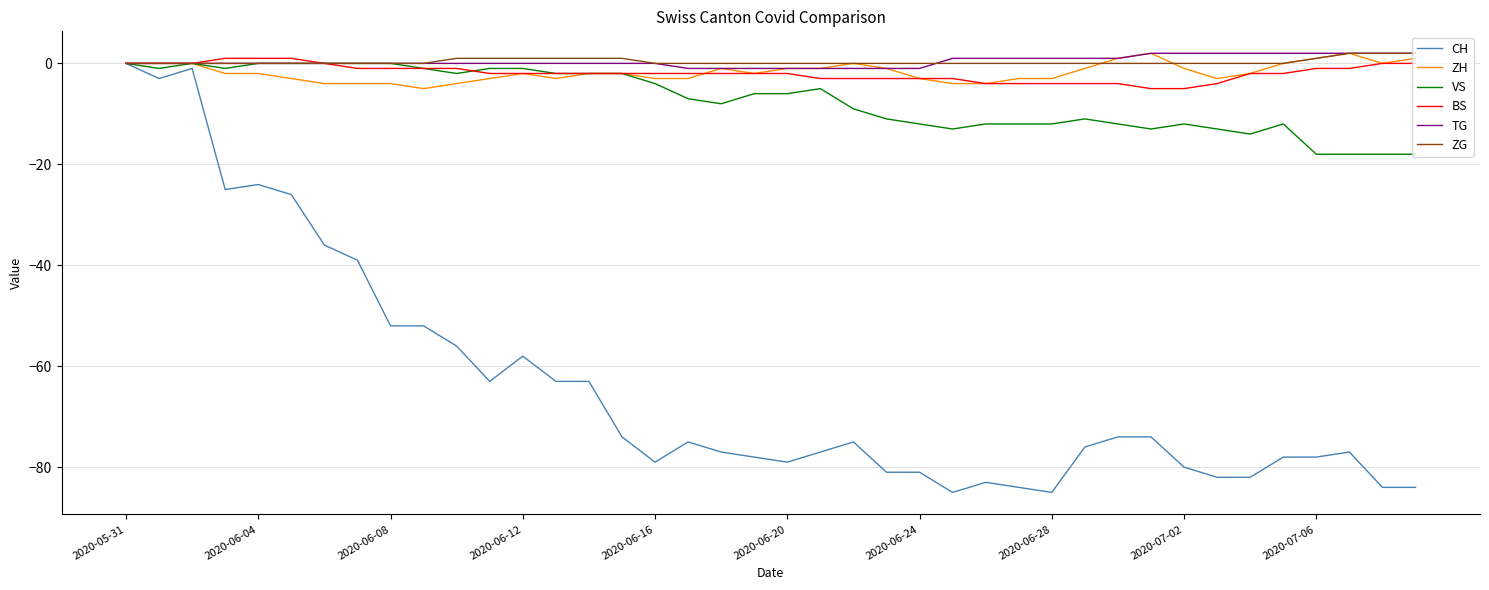

What are all the series names shown in the legend?

CH, ZH, VS, BS, TG, ZG